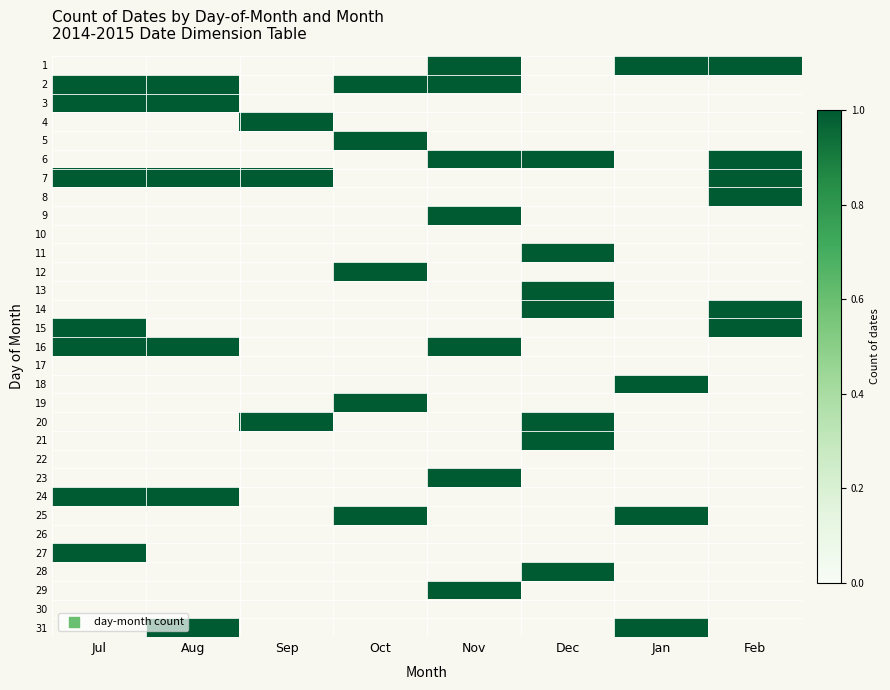

Reading left to right, extract all data points from this chart.

1: Jul=0	Aug=0	Sep=0	Oct=0	Nov=1	Dec=0	Jan=1	Feb=1
2: Jul=1	Aug=2	Sep=0	Oct=1	Nov=1	Dec=0	Jan=0	Feb=0
3: Jul=1	Aug=1	Sep=0	Oct=0	Nov=0	Dec=0	Jan=0	Feb=0
4: Jul=0	Aug=0	Sep=1	Oct=0	Nov=0	Dec=0	Jan=0	Feb=0
5: Jul=0	Aug=0	Sep=0	Oct=1	Nov=0	Dec=0	Jan=0	Feb=0
6: Jul=0	Aug=0	Sep=0	Oct=0	Nov=1	Dec=1	Jan=0	Feb=1
7: Jul=1	Aug=1	Sep=1	Oct=0	Nov=0	Dec=0	Jan=0	Feb=1
8: Jul=0	Aug=0	Sep=0	Oct=0	Nov=0	Dec=0	Jan=0	Feb=1
9: Jul=0	Aug=0	Sep=0	Oct=0	Nov=1	Dec=0	Jan=0	Feb=0
10: Jul=0	Aug=0	Sep=0	Oct=0	Nov=0	Dec=0	Jan=0	Feb=0
11: Jul=0	Aug=0	Sep=0	Oct=0	Nov=0	Dec=1	Jan=0	Feb=0
12: Jul=0	Aug=0	Sep=0	Oct=1	Nov=0	Dec=0	Jan=0	Feb=0
13: Jul=0	Aug=0	Sep=0	Oct=0	Nov=0	Dec=1	Jan=0	Feb=0
14: Jul=0	Aug=0	Sep=0	Oct=0	Nov=0	Dec=1	Jan=0	Feb=1
15: Jul=1	Aug=0	Sep=0	Oct=0	Nov=0	Dec=0	Jan=0	Feb=1
16: Jul=1	Aug=1	Sep=0	Oct=0	Nov=1	Dec=0	Jan=0	Feb=0
17: Jul=0	Aug=0	Sep=0	Oct=0	Nov=0	Dec=0	Jan=0	Feb=0
18: Jul=0	Aug=0	Sep=0	Oct=0	Nov=0	Dec=0	Jan=1	Feb=0
19: Jul=0	Aug=0	Sep=0	Oct=1	Nov=0	Dec=0	Jan=0	Feb=0
20: Jul=0	Aug=0	Sep=1	Oct=0	Nov=0	Dec=1	Jan=0	Feb=0
21: Jul=0	Aug=0	Sep=0	Oct=0	Nov=0	Dec=1	Jan=0	Feb=0
22: Jul=0	Aug=0	Sep=0	Oct=0	Nov=0	Dec=0	Jan=0	Feb=0
23: Jul=0	Aug=0	Sep=0	Oct=0	Nov=1	Dec=0	Jan=0	Feb=0
24: Jul=1	Aug=1	Sep=0	Oct=0	Nov=0	Dec=0	Jan=0	Feb=0
25: Jul=0	Aug=0	Sep=0	Oct=1	Nov=0	Dec=0	Jan=1	Feb=0
26: Jul=0	Aug=0	Sep=0	Oct=0	Nov=0	Dec=0	Jan=0	Feb=0
27: Jul=1	Aug=0	Sep=0	Oct=0	Nov=0	Dec=0	Jan=0	Feb=0
28: Jul=0	Aug=0	Sep=0	Oct=0	Nov=0	Dec=1	Jan=0	Feb=0
29: Jul=0	Aug=0	Sep=0	Oct=0	Nov=1	Dec=0	Jan=0	Feb=0
30: Jul=0	Aug=0	Sep=0	Oct=0	Nov=0	Dec=0	Jan=0	Feb=0
31: Jul=0	Aug=1	Sep=0	Oct=0	Nov=0	Dec=0	Jan=1	Feb=0